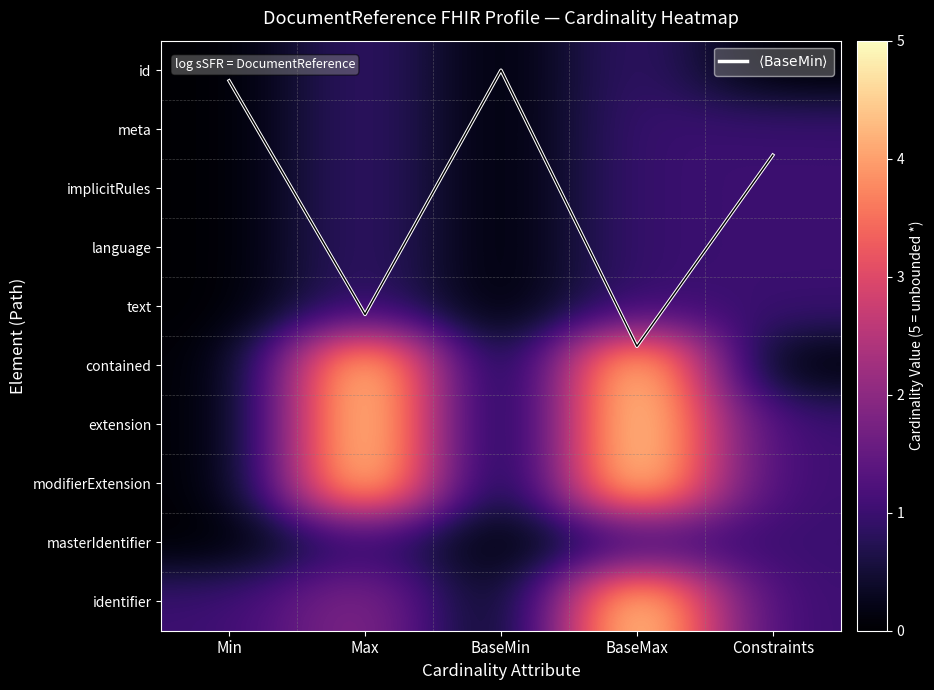

How many contained values are between 0 and 5?

5